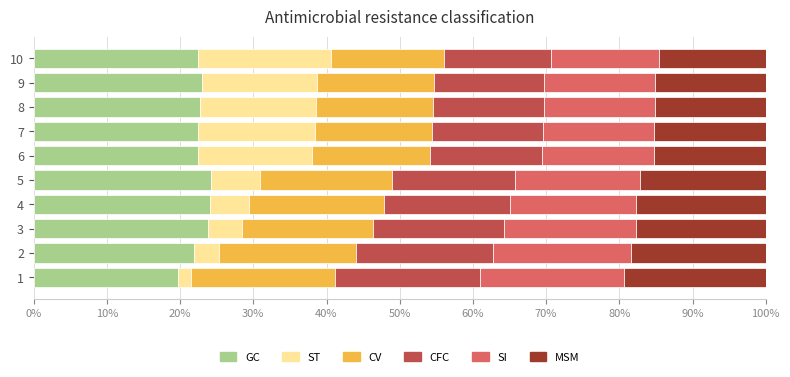

What is the maximum value for GC?

24.3